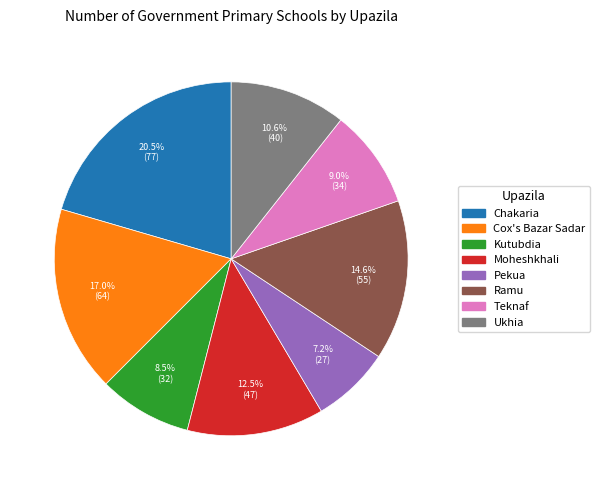

What is the ratio of the value at Ukhia to the value at Chakaria?

0.5